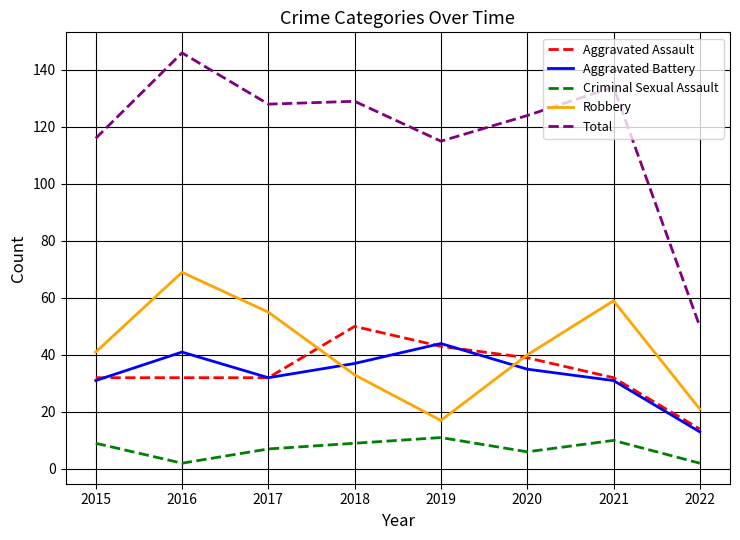

True or false: Aggravated Battery and Criminal Sexual Assault cross at least once.

False